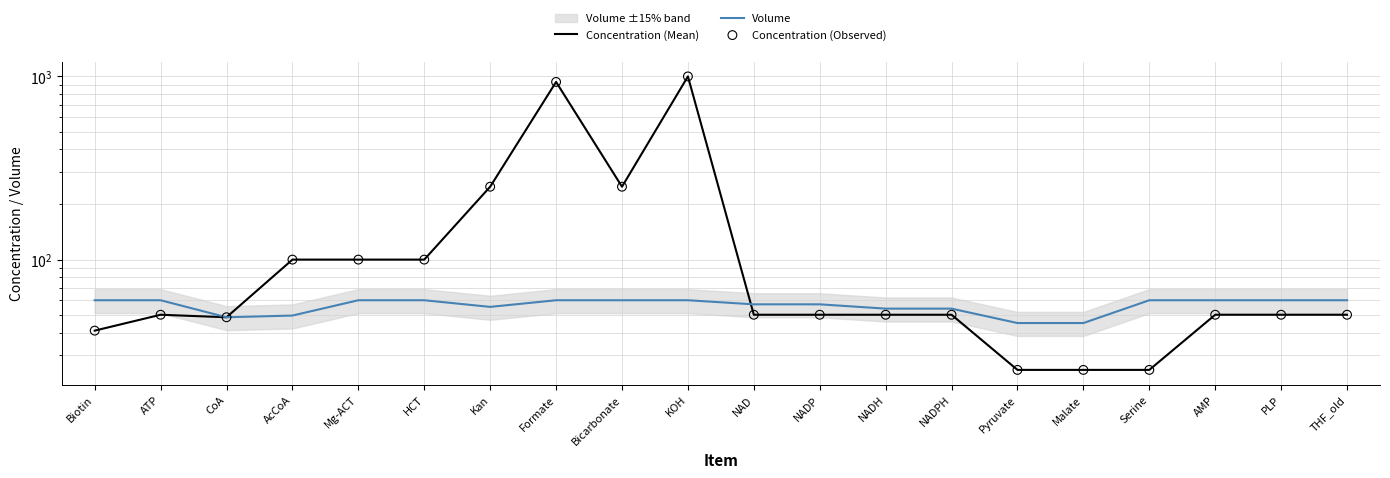

Which series contains the lowest Y value?

Concentration (Mean)